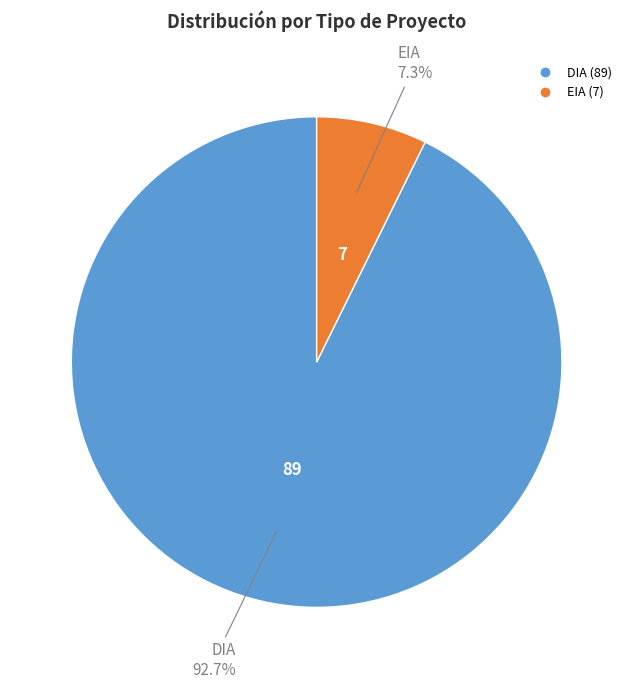

Which slice is the largest?

DIA